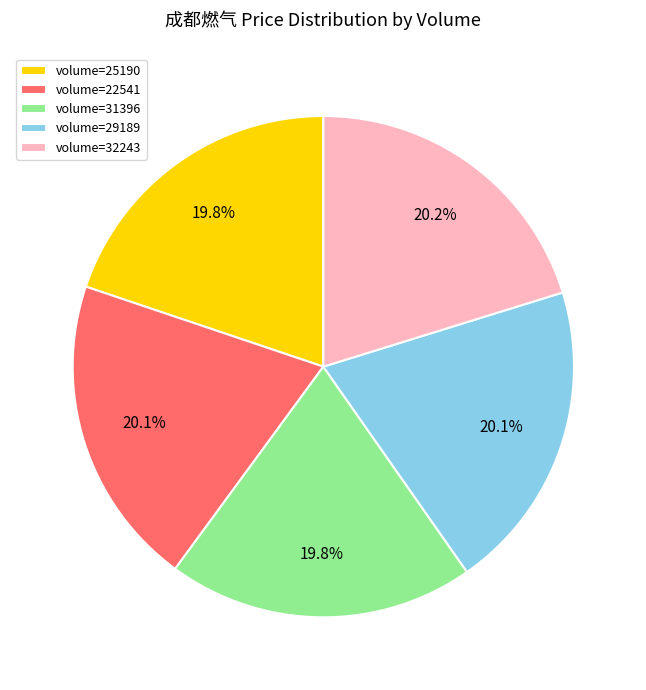

Approximately how many times larger is the value at volume=31396 compared to volume=32243?

1.0